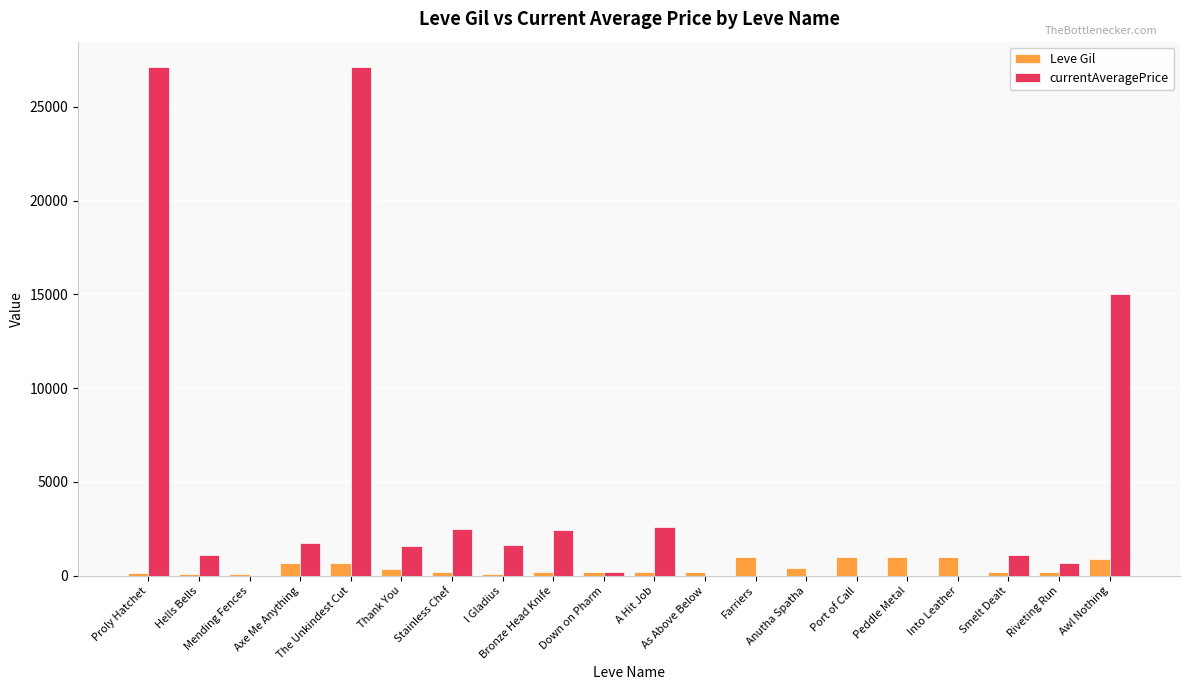

What is the highest value of the Leve Gil series?

990